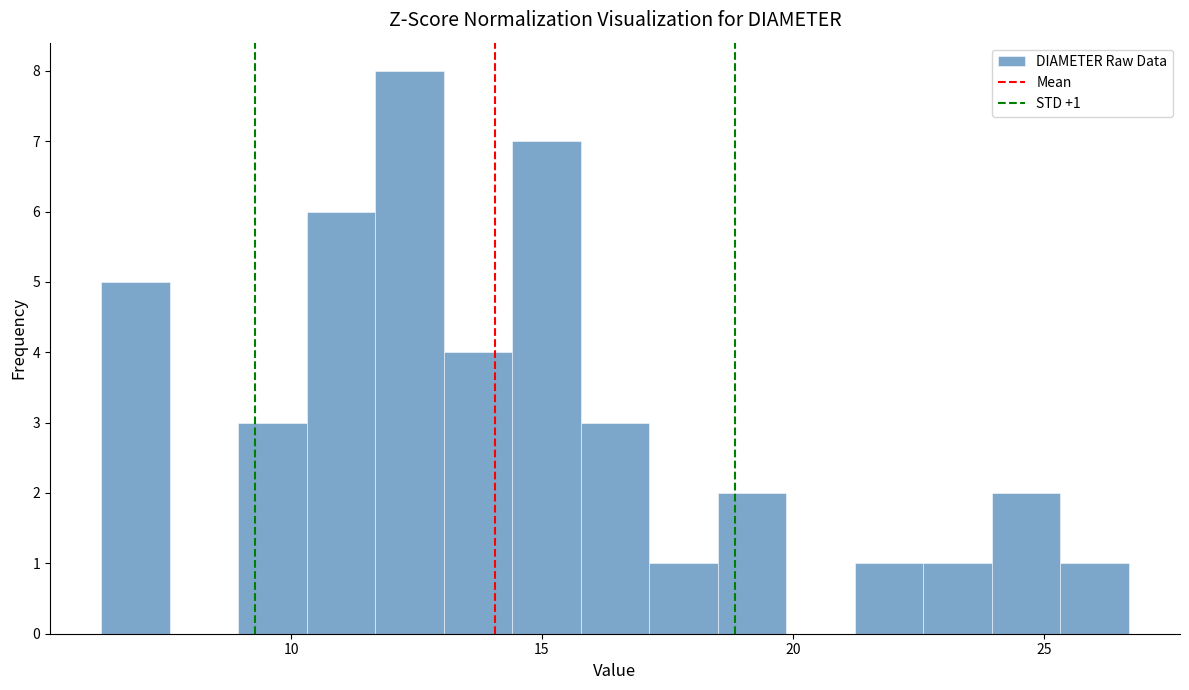

Around what value on the x-axis is the tallest bar? Give the approximate position of its centre, as read against the axis.

12.5